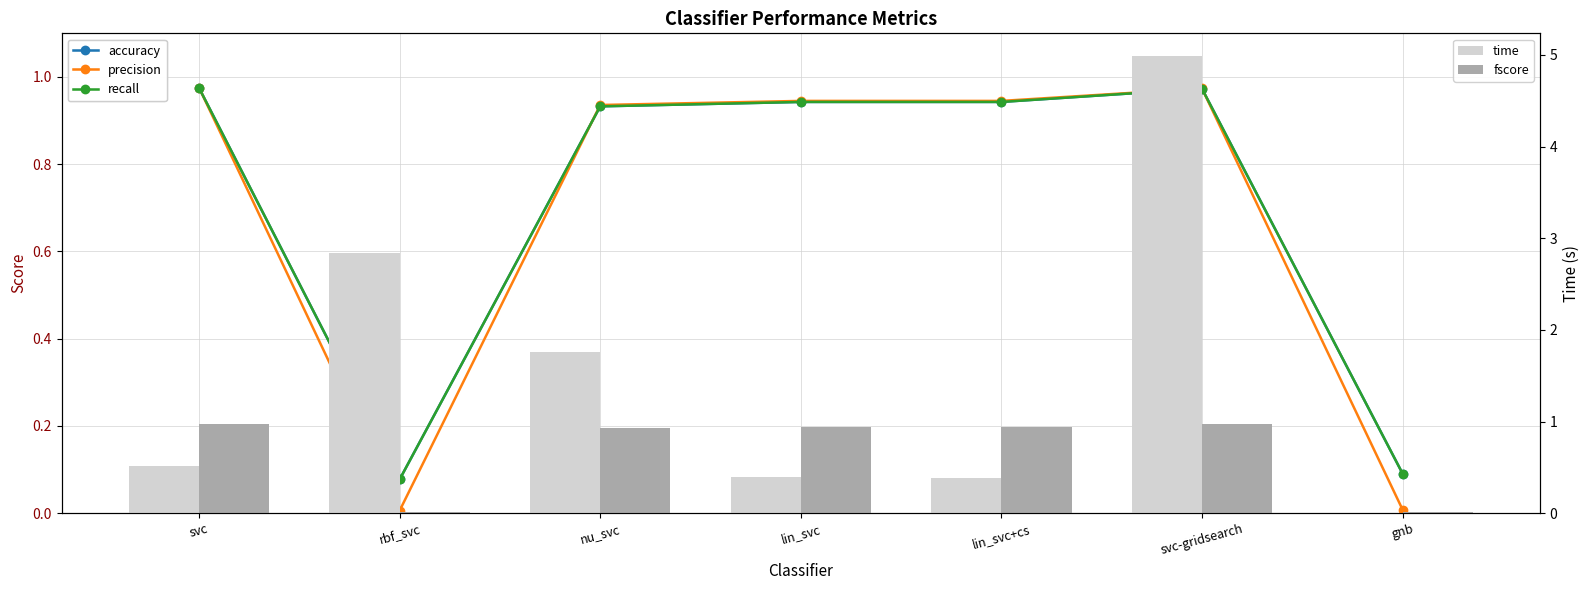

Is the value of precision at gnb greater than the value of fscore at gnb?

No